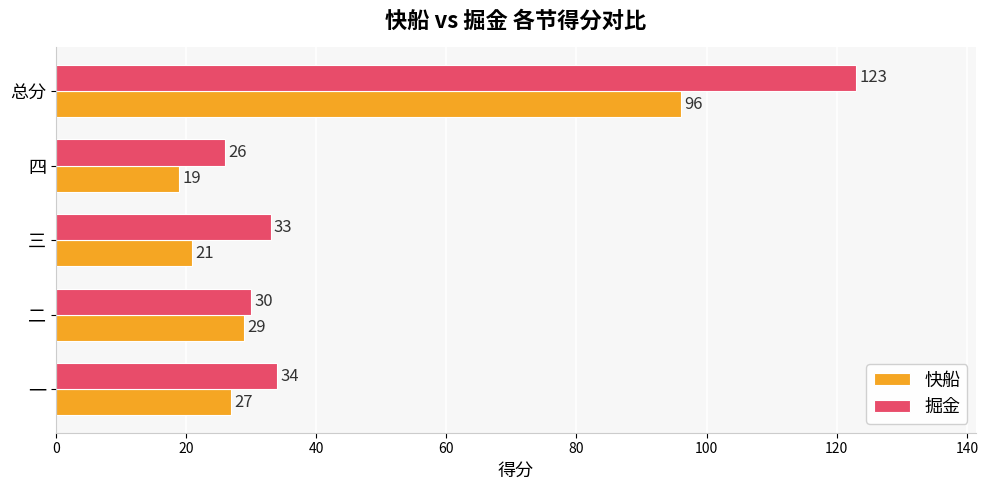

Rank the series by their maximum value, from highest to lowest.

掘金, 快船